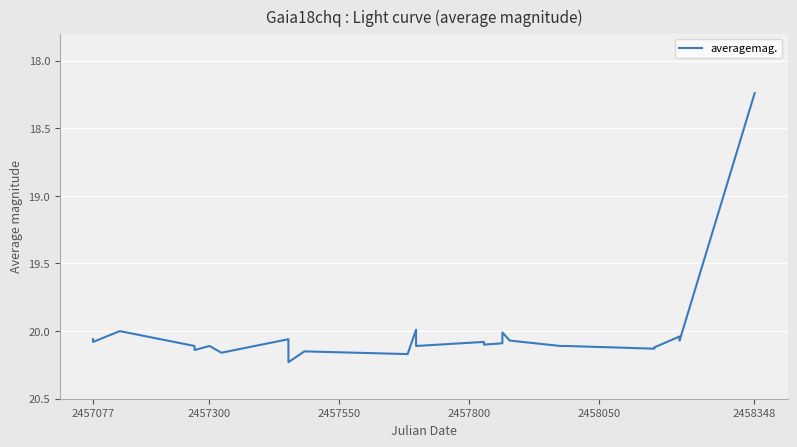

What is the difference between the maximum and minimum values?

2.0